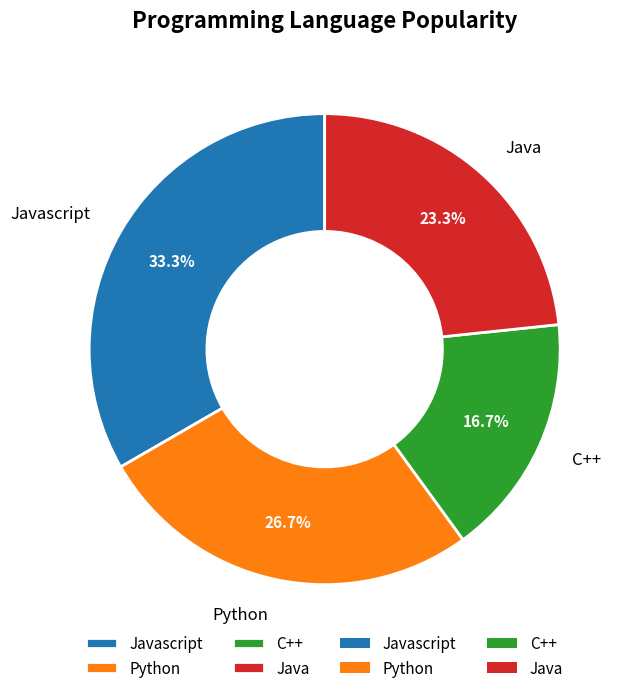

To the nearest percent, what percentage of the pie is Python?

27%